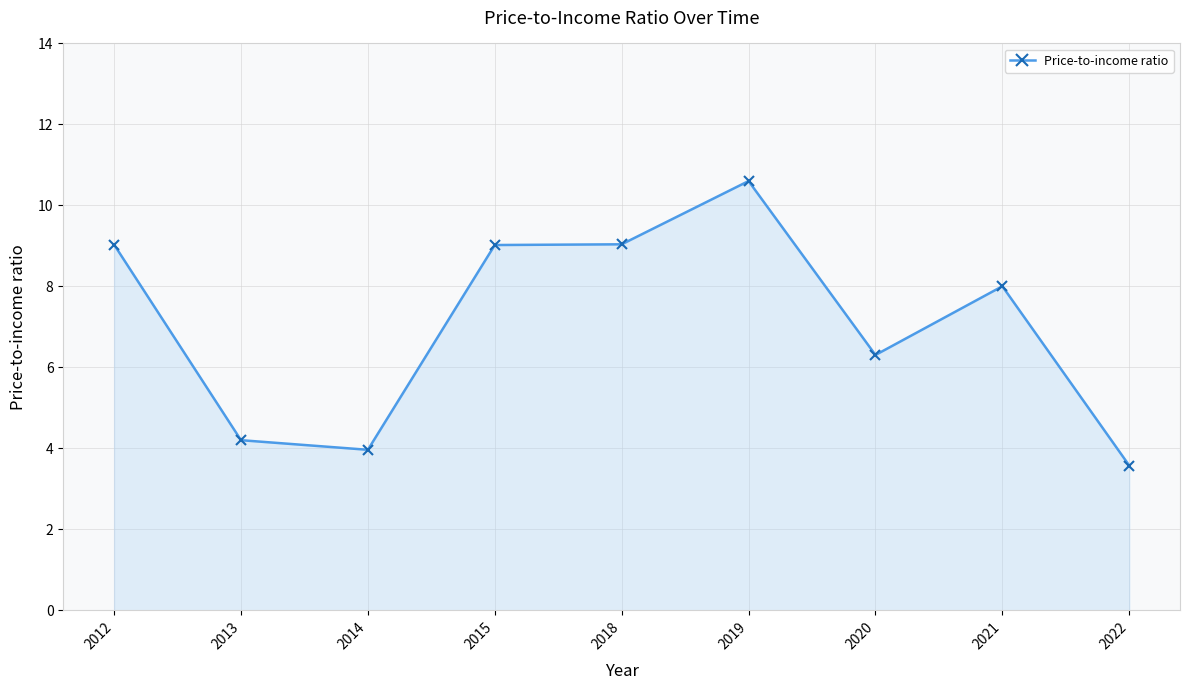

At which label is the value closest to 7?

2020